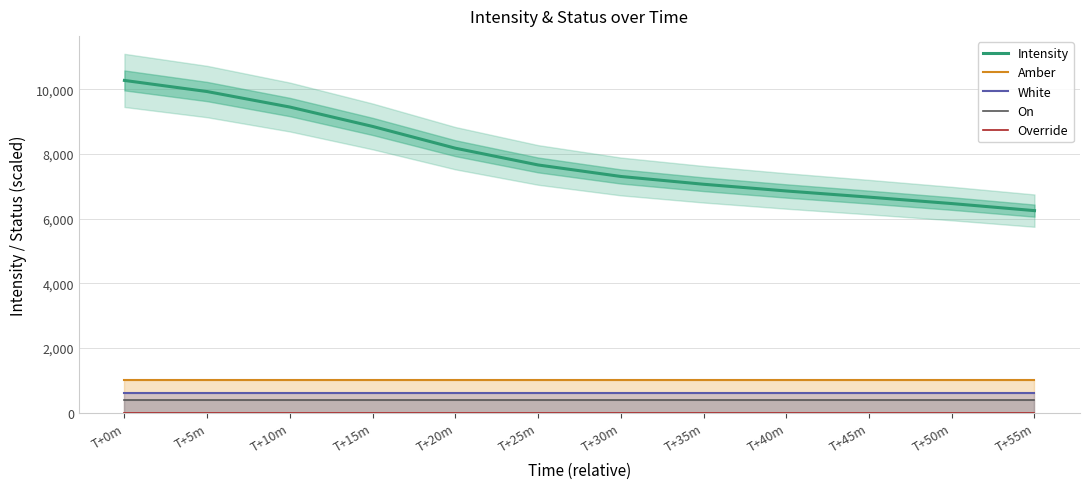

What position from the left is T+55m?

12